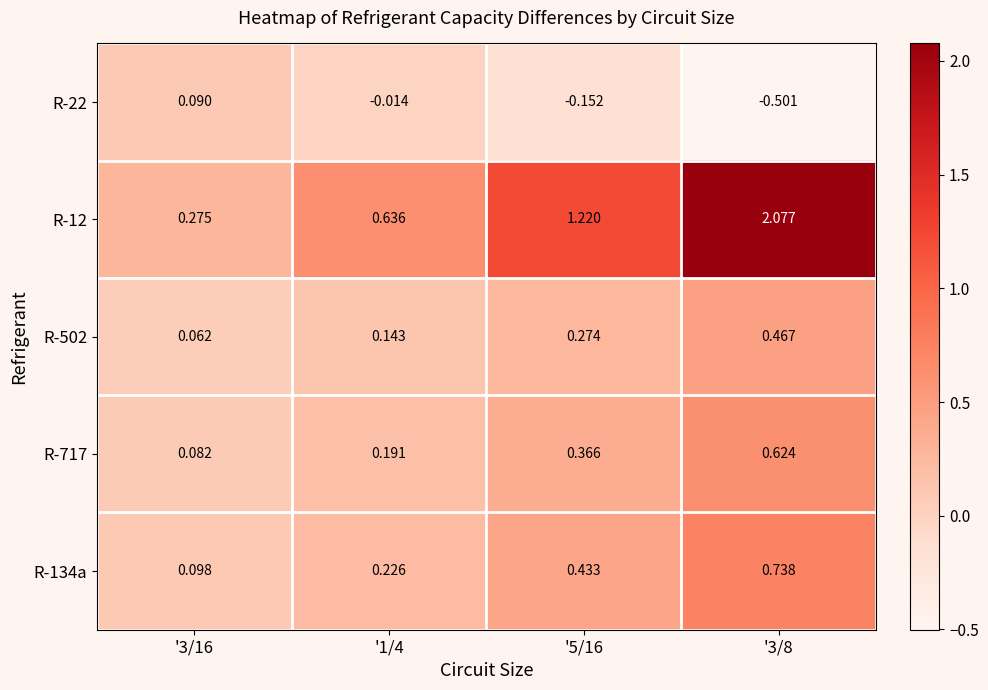

Which series changed the most between '3/16 and '5/16?

R-12